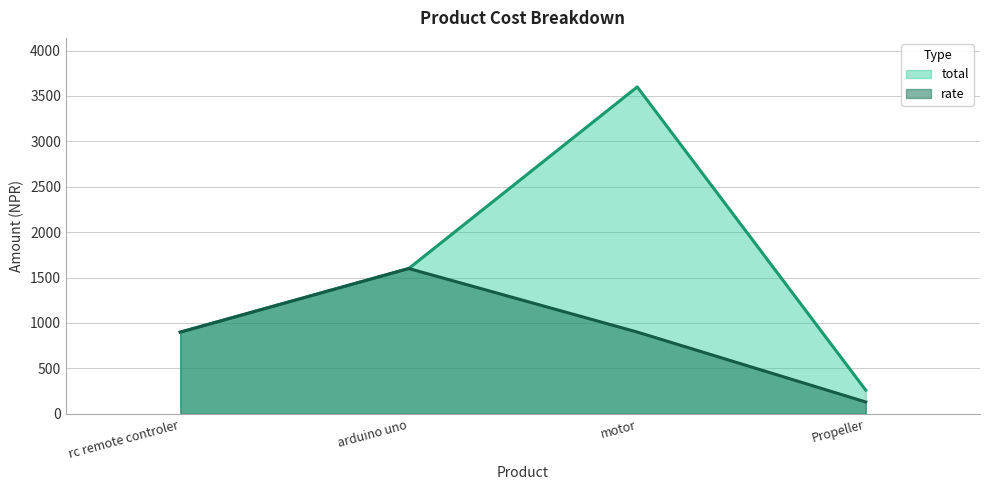

What is the spread (max minus min) of values at Propeller?

130